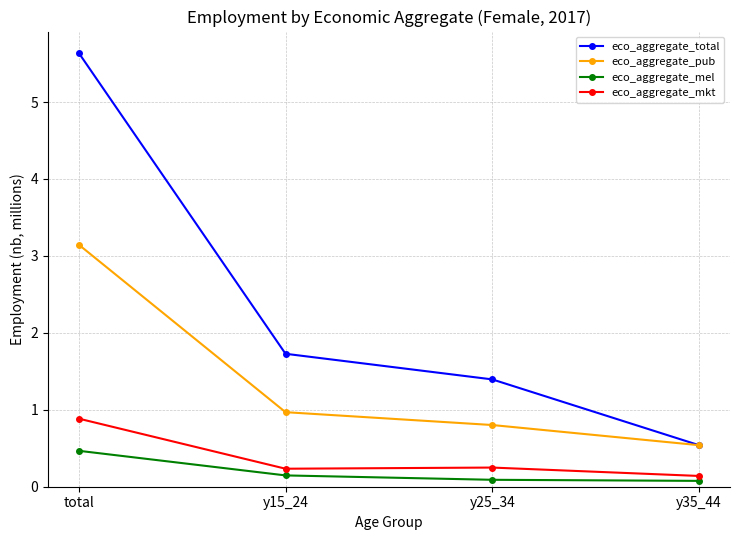

Which series changed the most between y15_24 and y35_44?

eco_aggregate_total